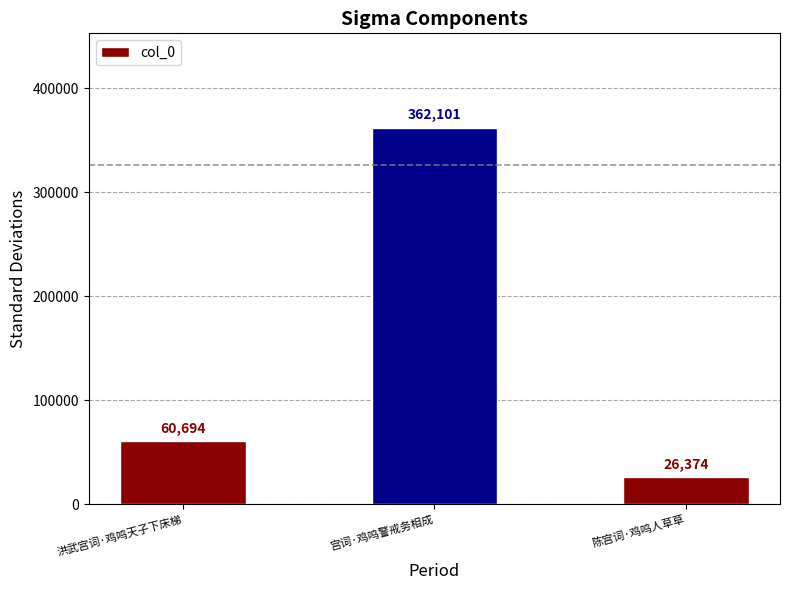

Reading left to right, transcribe all the data shown in this chart.

洪武宫词·鸡鸣天子下床梯=60694	宫词·鸡鸣警戒务相成=362101	陈宫词·鸡鸣人草草=26374